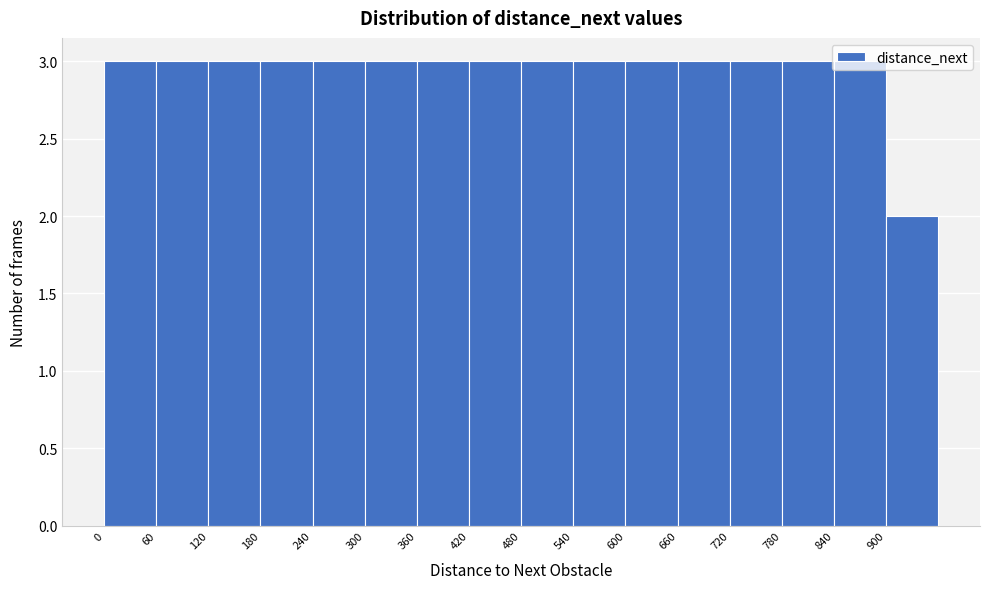

Reading left to right, transcribe this chart: for each bar, give the range it covers on the x-axis and its height. The values are not printed on the chart, so give them approximately, as read against the axis.

0 to 60: 3
60 to 120: 3
120 to 180: 3
180 to 240: 3
240 to 300: 3
300 to 360: 3
360 to 420: 3
420 to 480: 3
480 to 540: 3
540 to 600: 3
600 to 660: 3
660 to 720: 3
720 to 780: 3
780 to 840: 3
840 to 900: 3
900 to 960: 2